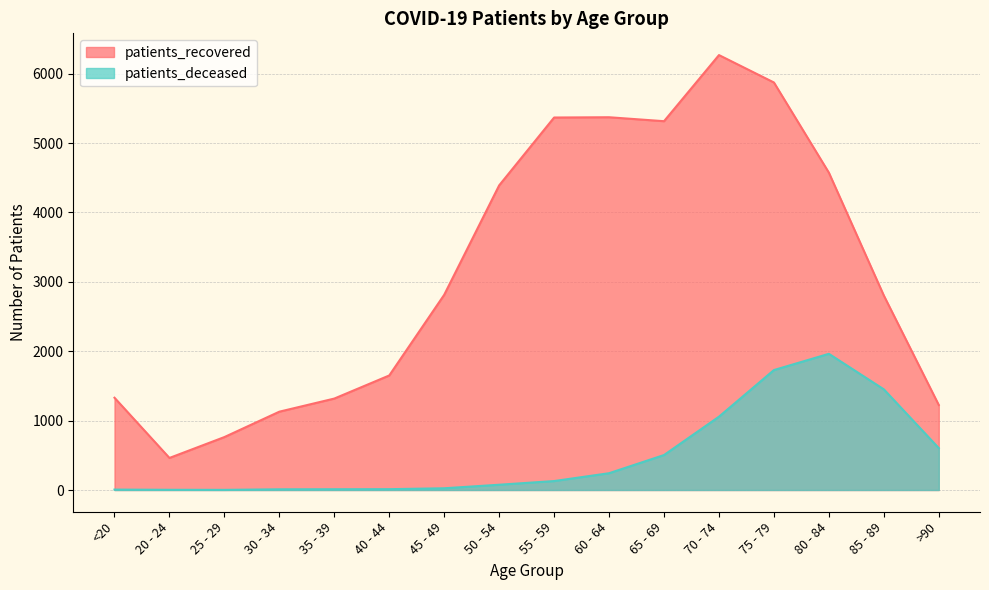

Where is patients_deceased nearest to the value 982?

70 - 74